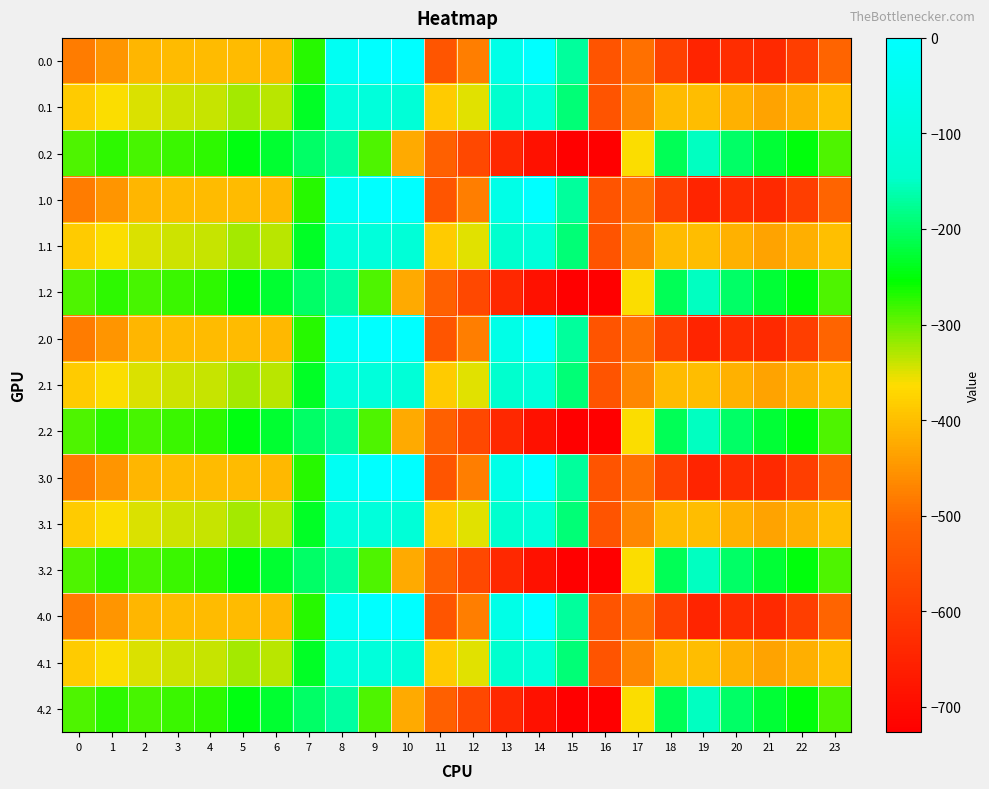

What is the difference between the highest and lowest values at 17?

132.5